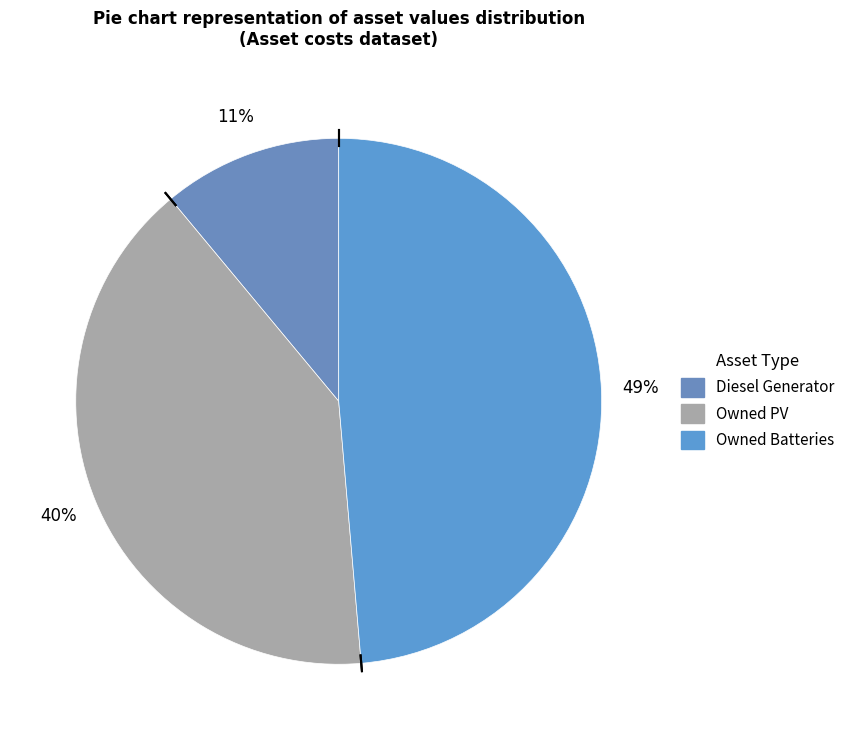

Rank the categories by value from highest to lowest.

Owned Batteries, Owned PV, Diesel Generator